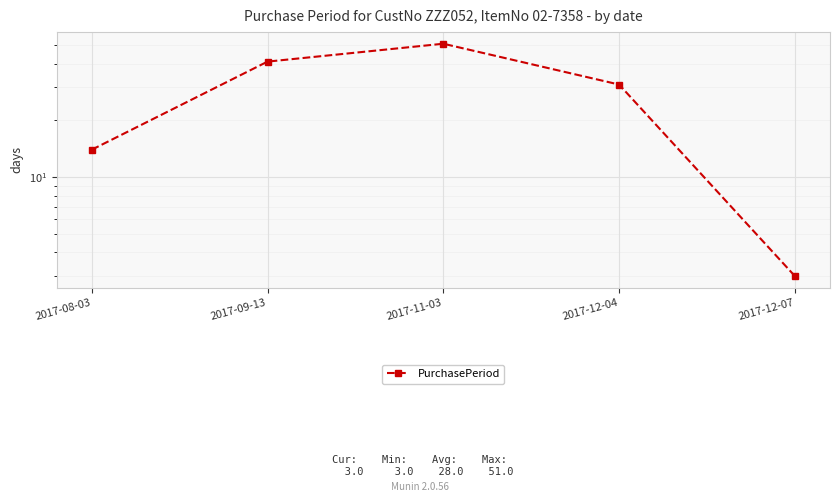

What is the sum of all values?

140